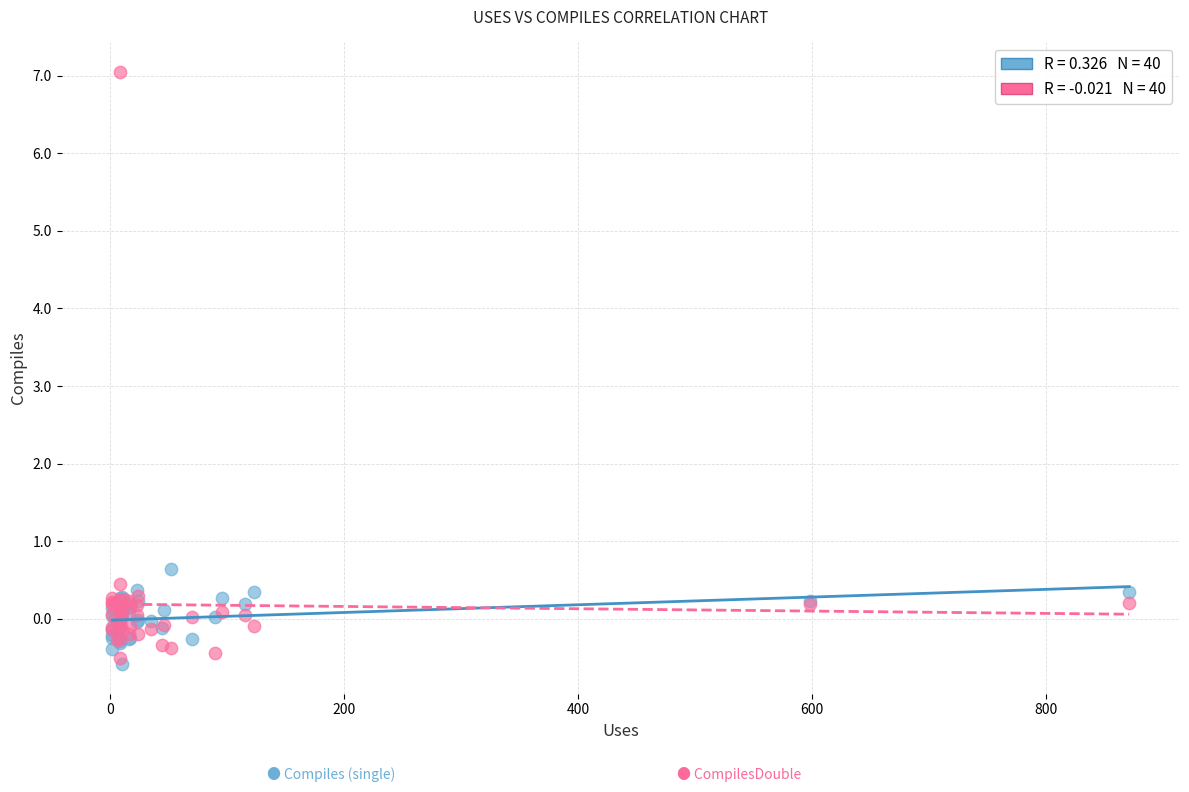

Across all series, what Y value is closest to 3?

0.6